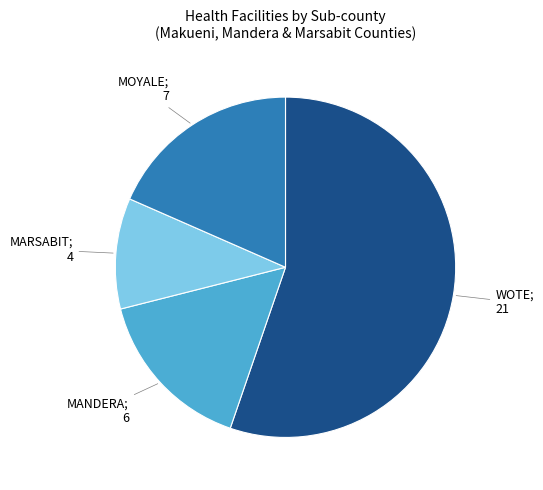

Is there a majority slice in this chart?

Yes